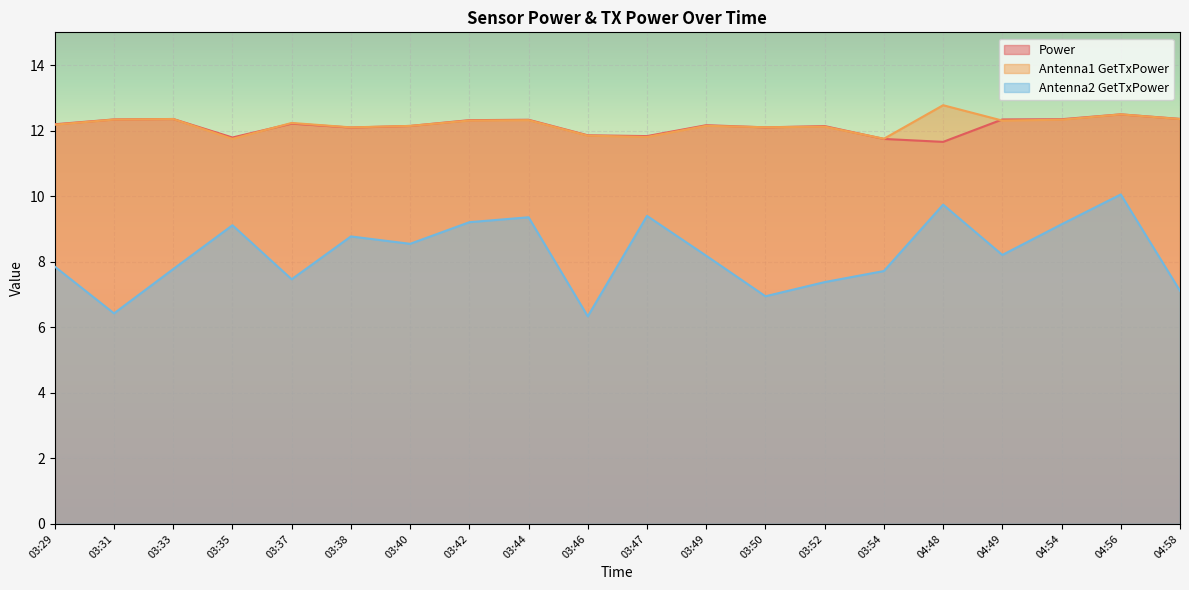

True or false: Antenna1 GetTxPower and Antenna2 GetTxPower cross at least once.

False